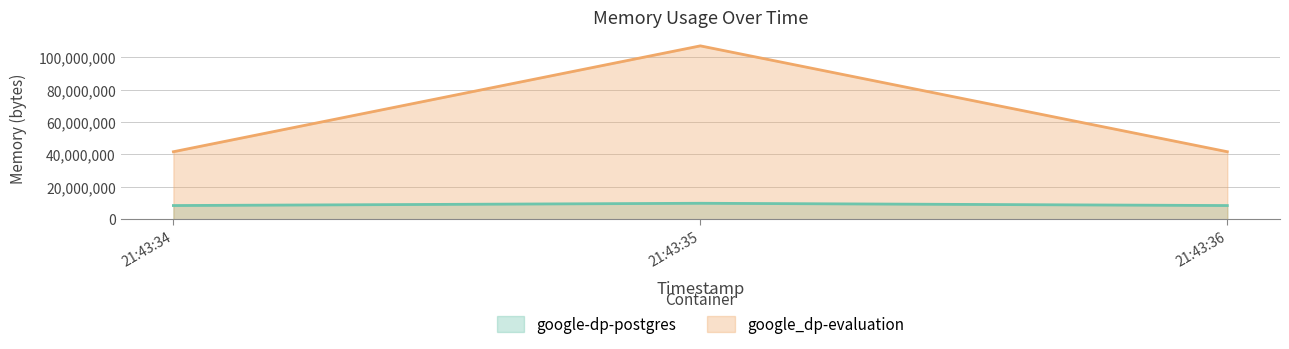

Rank the series by their average value, from lowest to highest.

google-dp-postgres, google_dp-evaluation